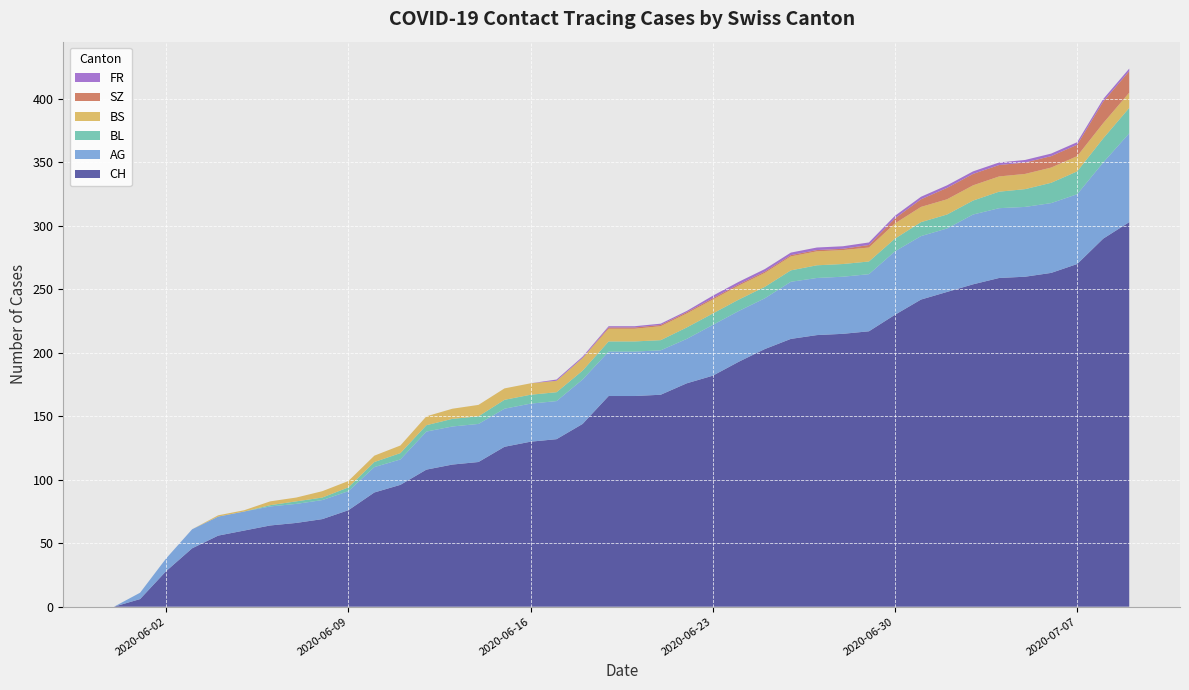

Reading left to right, extract all data points from this chart.

CH: 0	6	28	46	56	60	64	66	69	76	90	96	108	112	114	126	130	132	144	166	166	167	176	182	193	203	211	214	215	217	230	242	248	254	259	260	263	270	290	303
AG: 0	5	10	15	15	15	15	15	15	15	20	20	30	30	30	30	30	30	35	35	35	35	35	40	40	40	45	45	45	45	50	50	50	55	55	55	55	55	60	70
BL: 0	0	0	0	0	0	1	2	2	3	4	5	5	6	6	7	7	7	7	8	8	8	9	9	9	9	9	10	10	10	10	11	11	11	13	14	16	18	19	20
BS: 0	0	0	0	1	1	3	3	5	5	5	6	7	8	9	9	9	9	10	10	10	11	11	11	11	11	11	11	11	11	12	12	12	12	12	12	12	12	12	12
SZ: 0	0	0	0	0	0	0	0	0	0	0	0	0	0	0	0	0	0	0	1	1	1	1	1	1	1	1	1	1	2	4	6	9	9	9	9	9	9	17	17
FR: 0	0	0	0	0	0	0	0	0	0	0	0	0	0	0	0	0	1	1	1	1	1	1	2	2	2	2	2	2	2	2	2	2	2	2	2	2	2	2	2